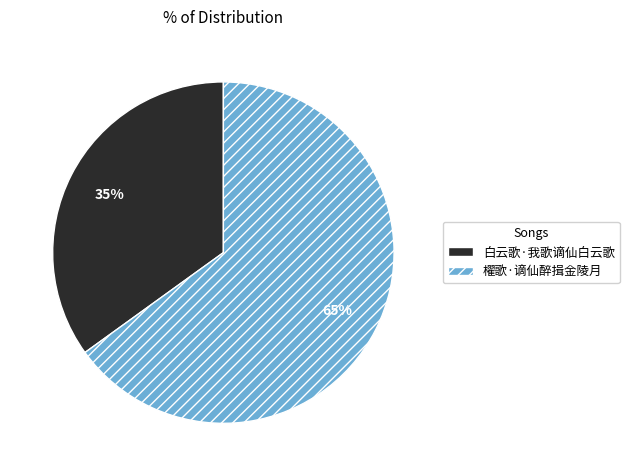

How many segments does this pie chart have?

2